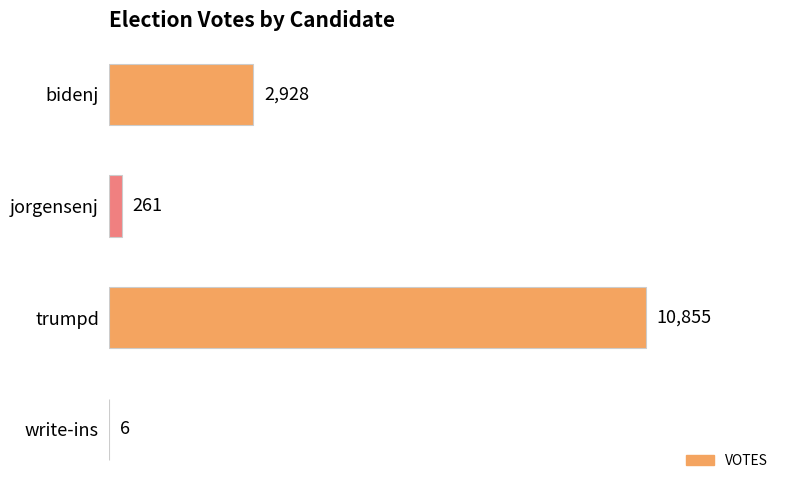

At which label is the value closest to 5430?

bidenj